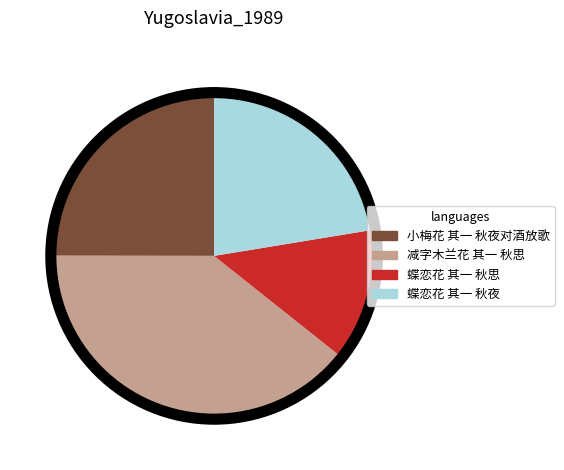

Count the number of slices in the pie.

4